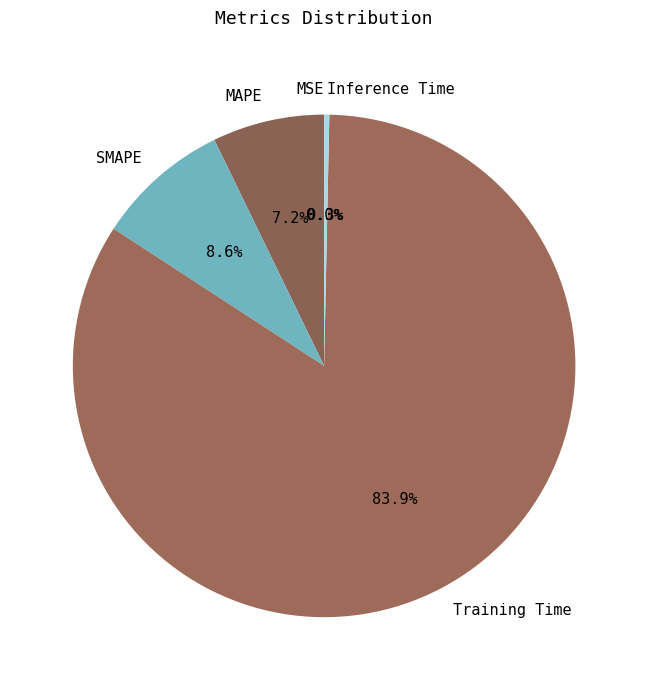

To the nearest percent, what is the average slice percentage?

20%